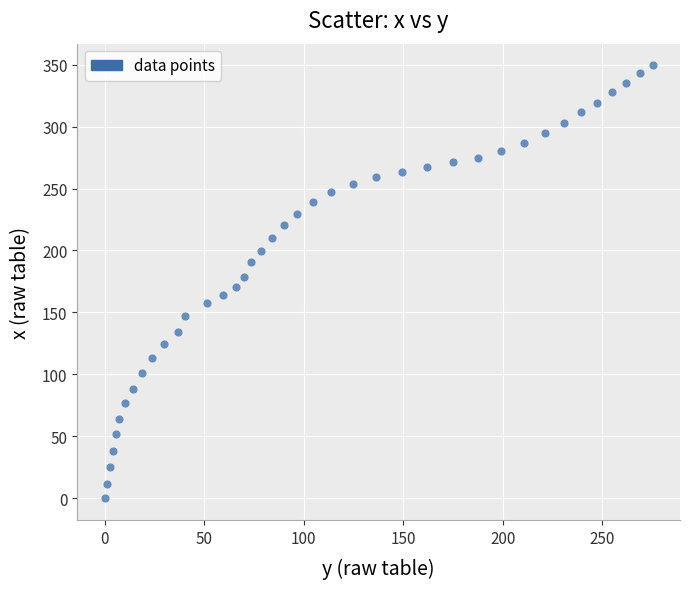

What is the range of X values (max minus min)?

275.2